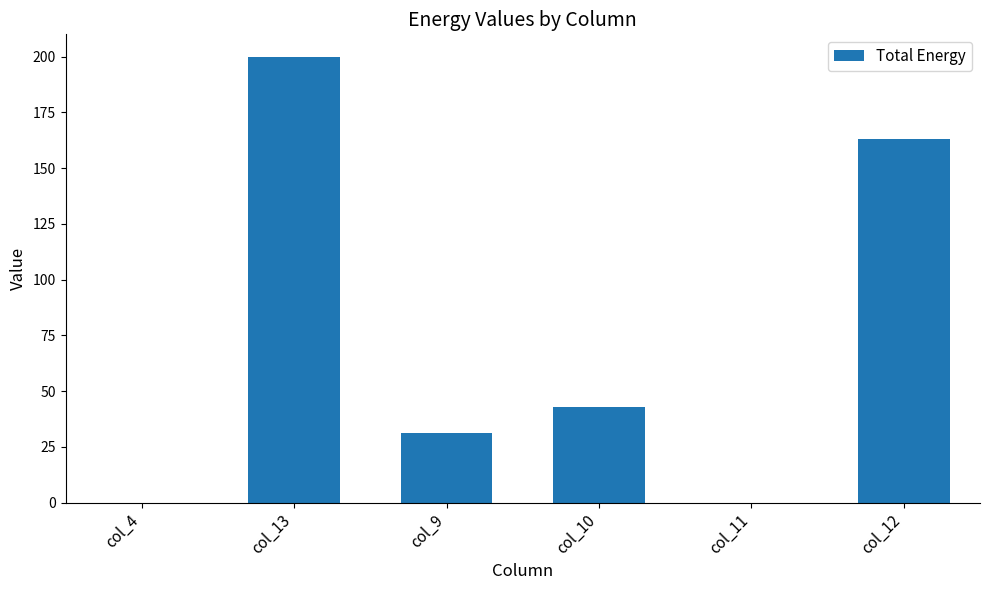

The chart shows a value of 0.0 at col_11. True or false?

True